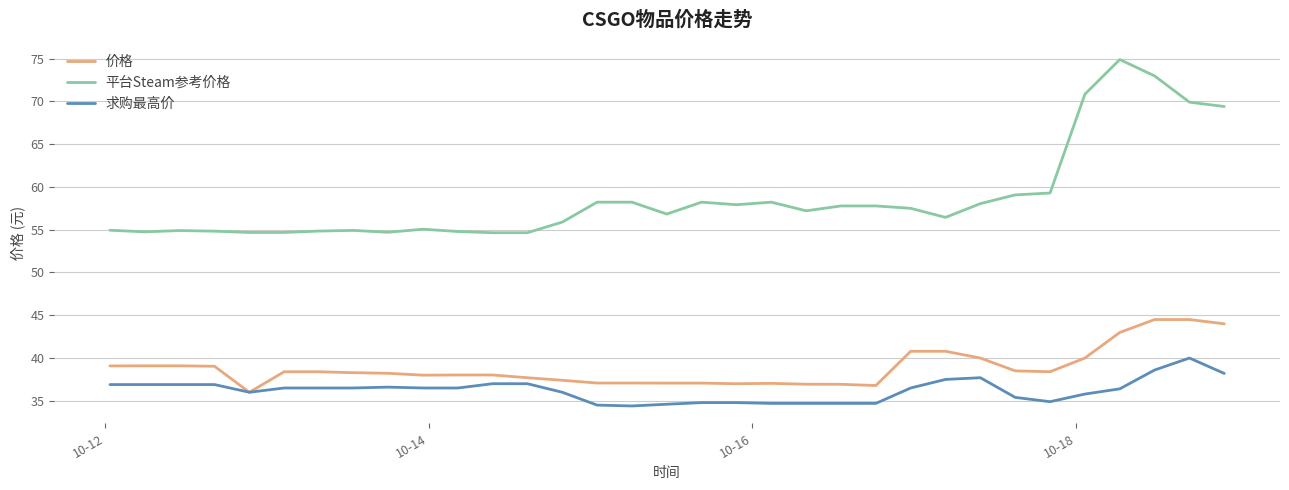

Which series has the widest spread of values?

平台Steam参考价格